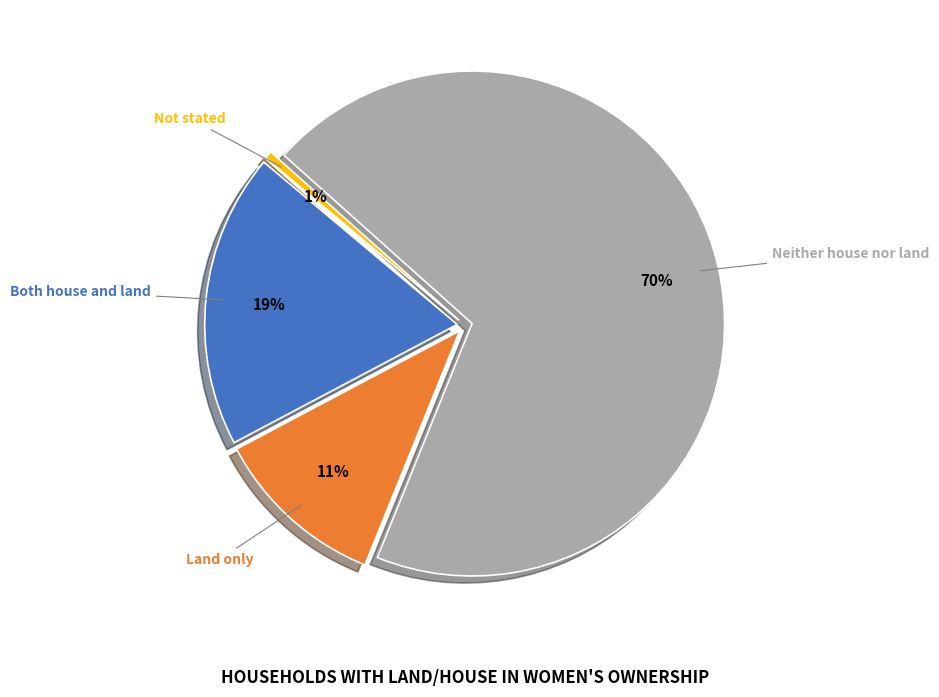

How many slices are in this pie chart?

4